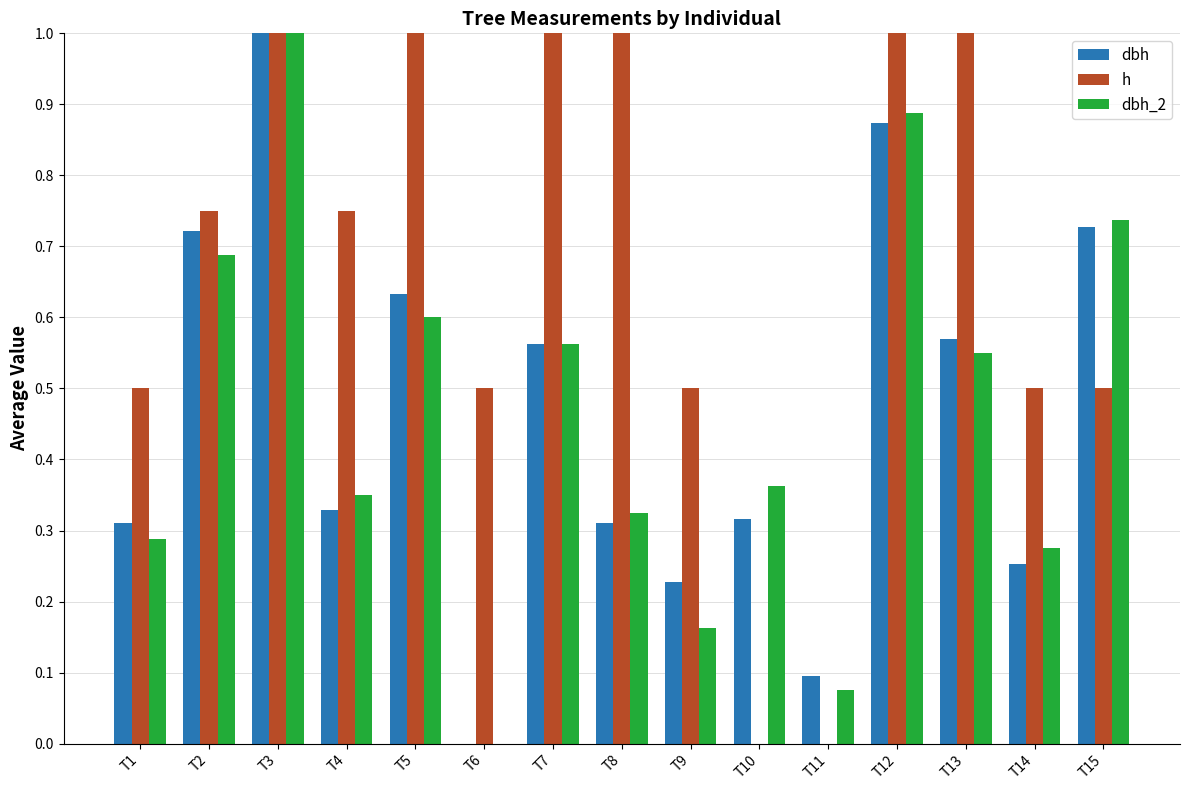

Which category has the highest value in the dbh_2 series?

T3